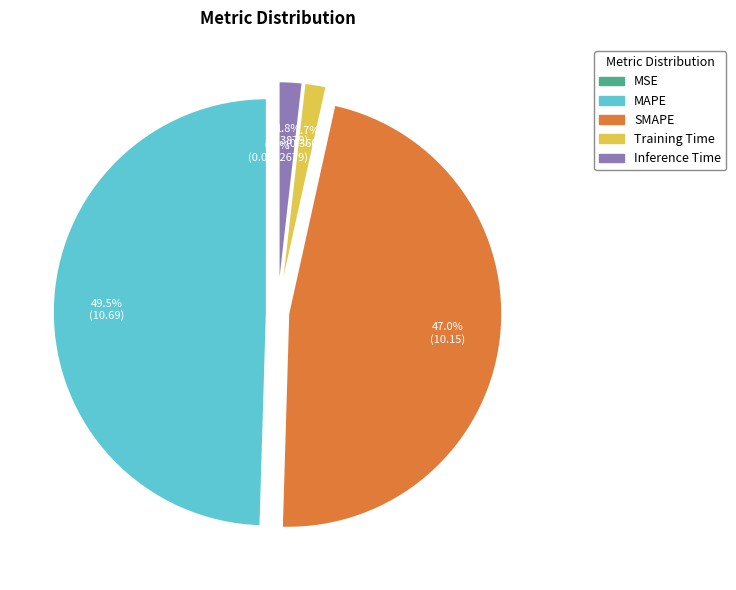

Between MAPE and SMAPE, which is larger?

MAPE